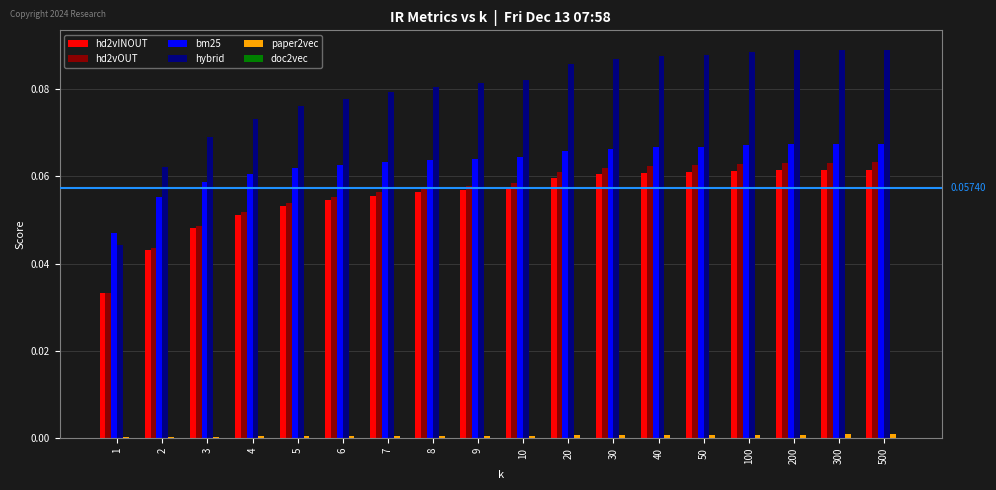

Is the value of hd2vINOUT at 50 greater than the value of hybrid at 40?

No